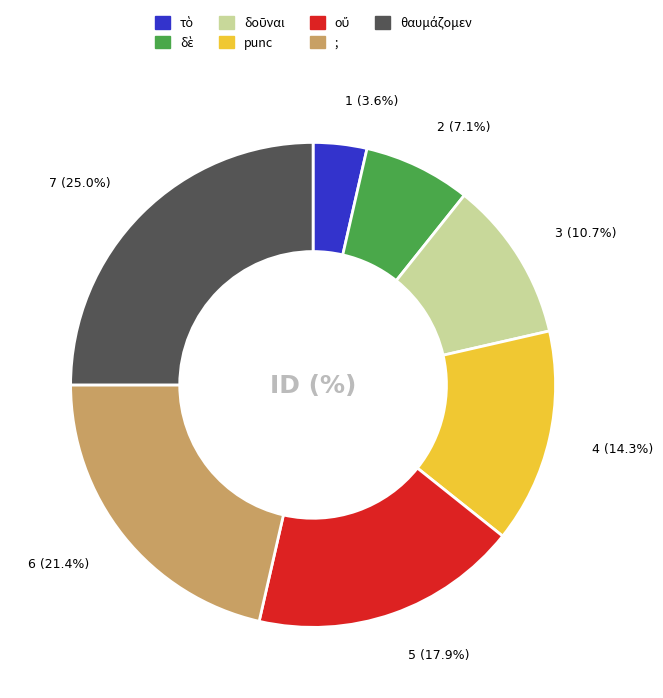

Is there a majority slice in this chart?

No